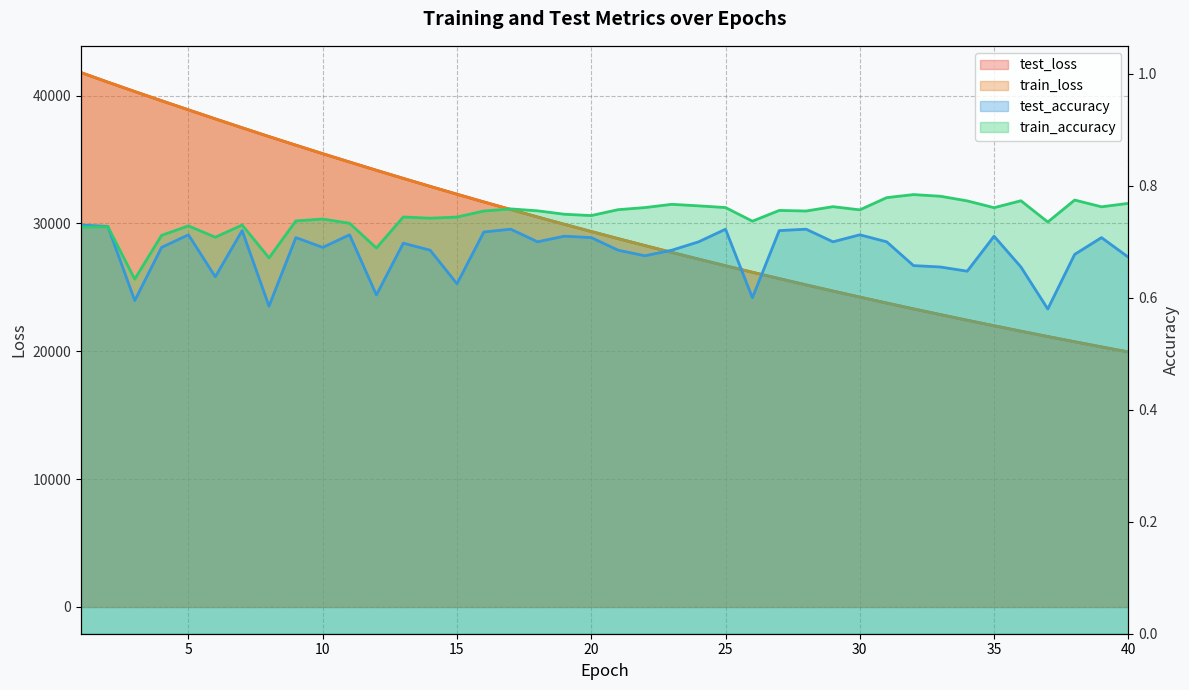

What are all the series names shown in the legend?

test_loss, train_loss, test_accuracy, train_accuracy